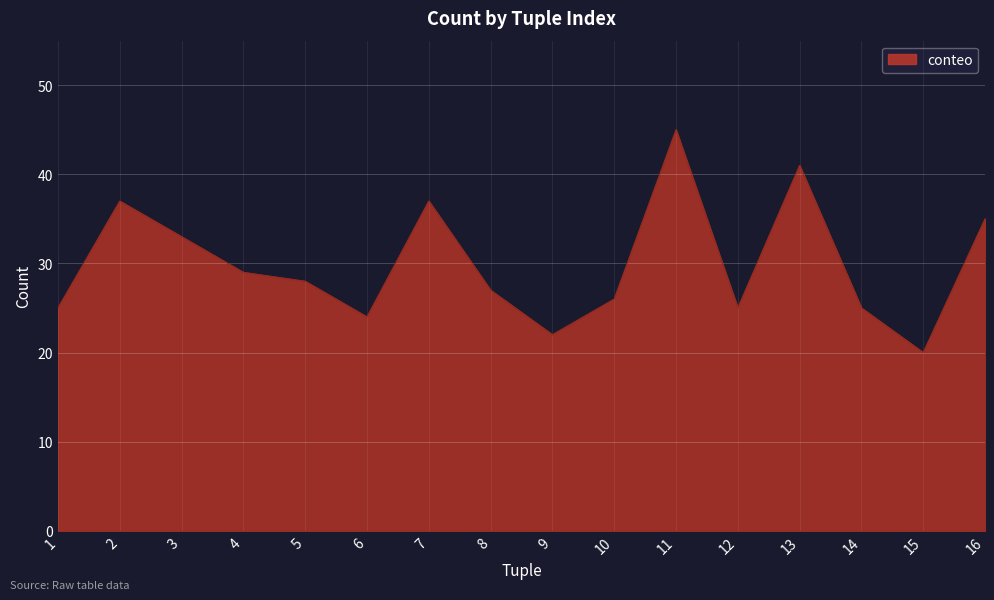

What is the ratio of the value at 12 to the value at 16?

0.7